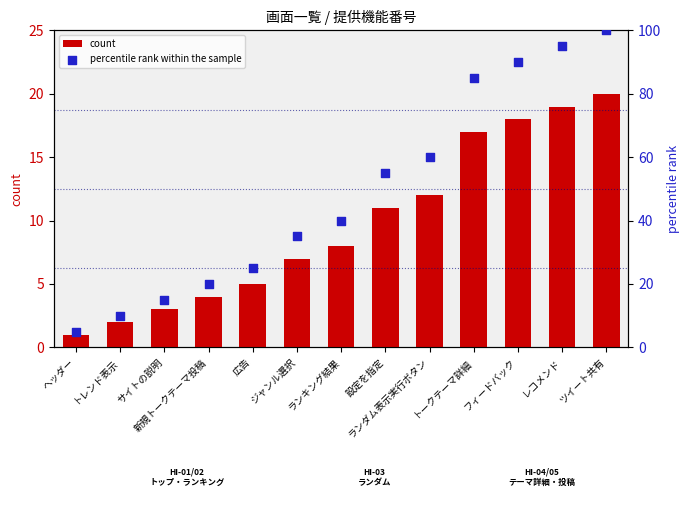

At how many categories does at least one series exceed 34?

8